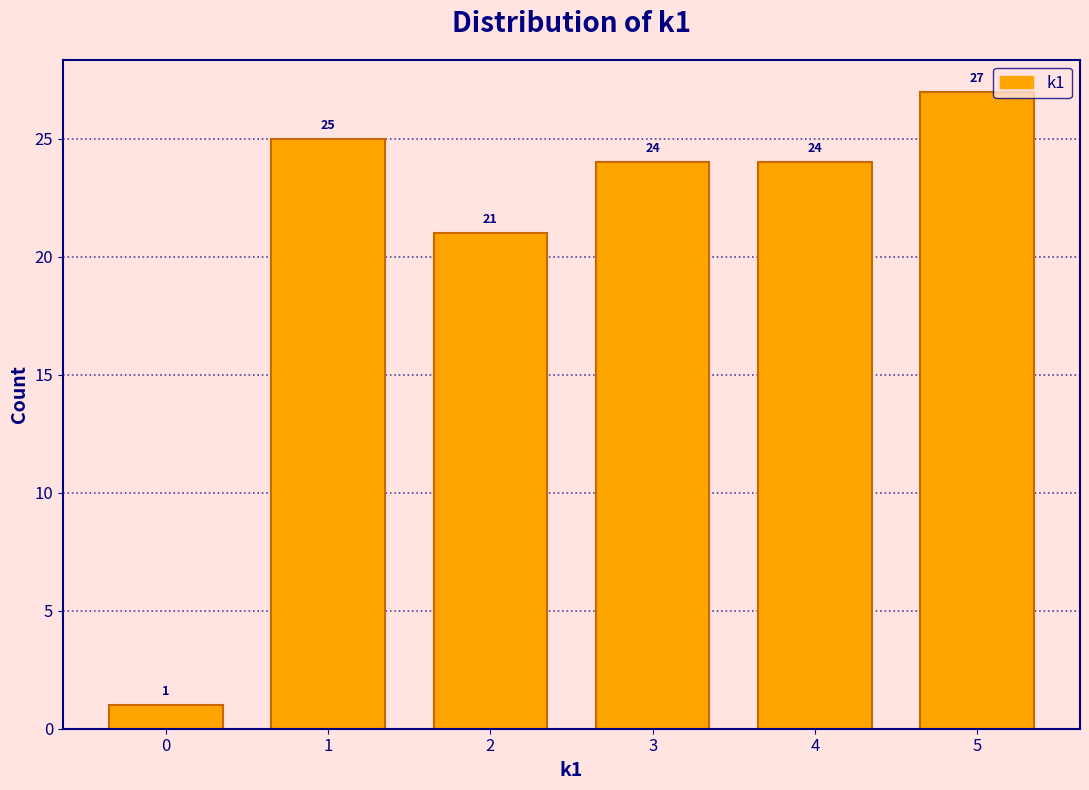

Reading right to left, extract all data points from this chart.

27	24	24	21	25	1